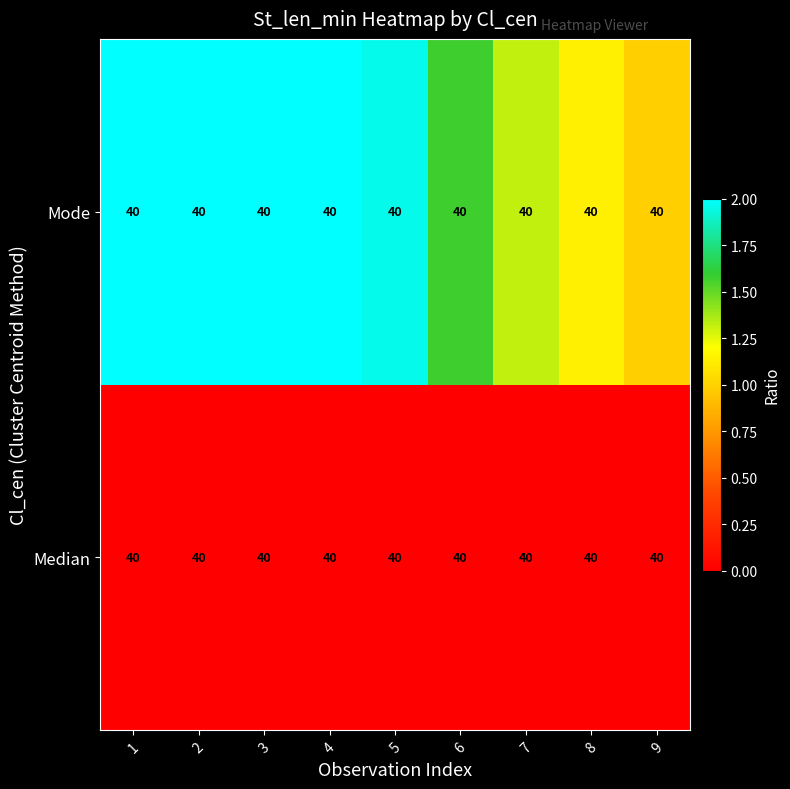

How many data points in Mode are above 1?

8